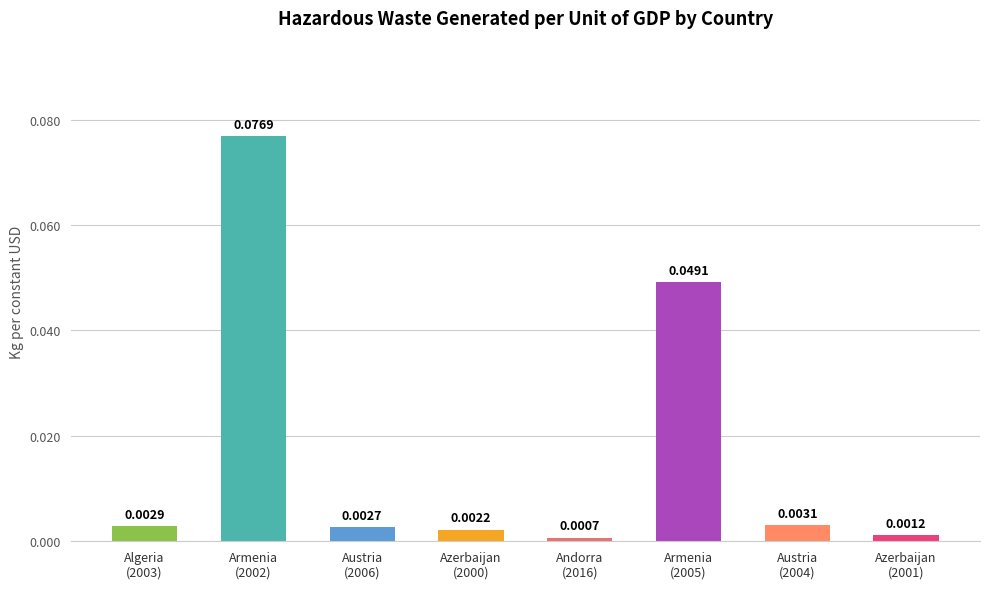

How many data points does each series have?

8